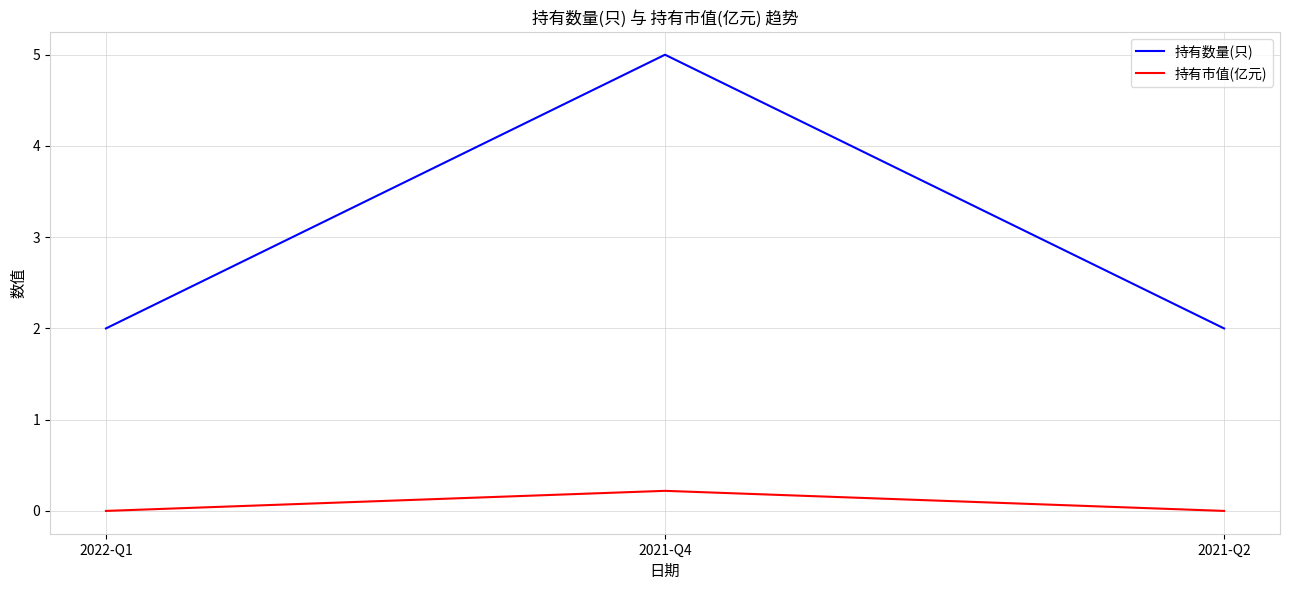

What is the maximum value shown in the chart?

5.0